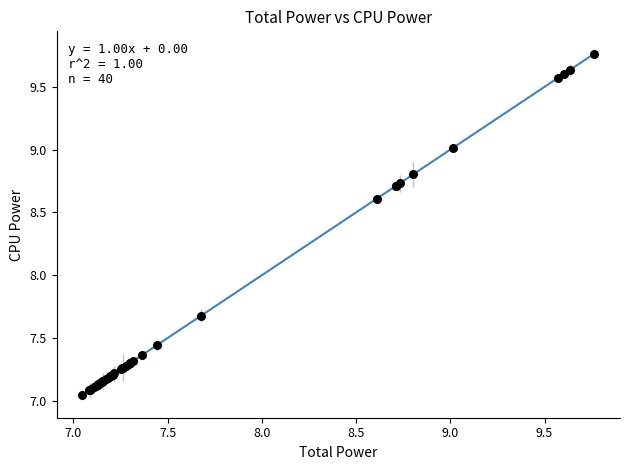

What Y value in the scatter plot is closest to 8?

7.7